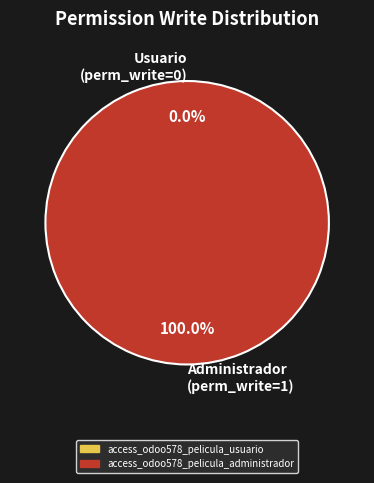

Do access_odoo578_pelicula_usuario and access_odoo578_pelicula_administrador together represent more than half of the pie?

Yes